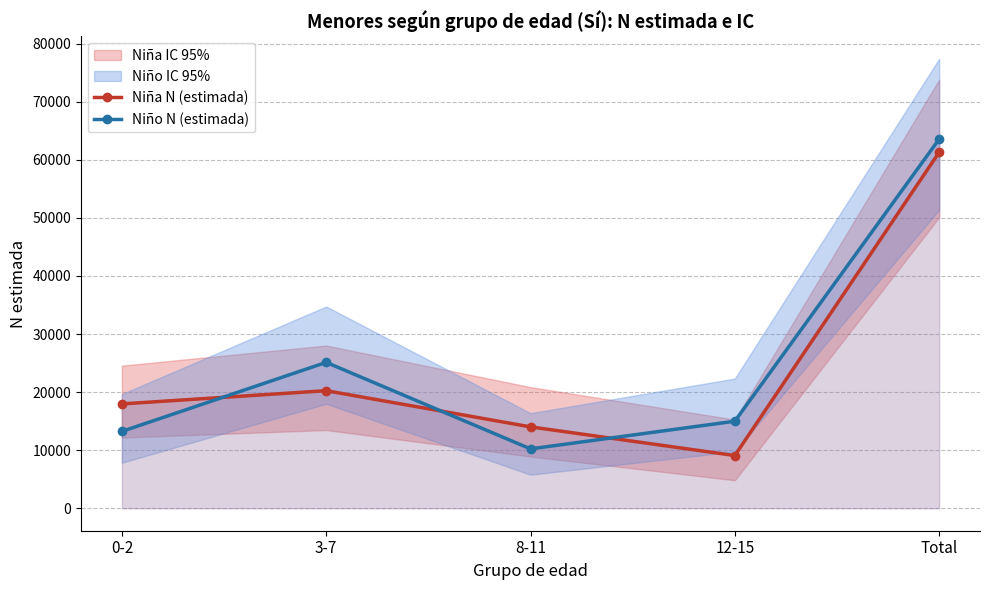

Count the number of categories in the chart.

5